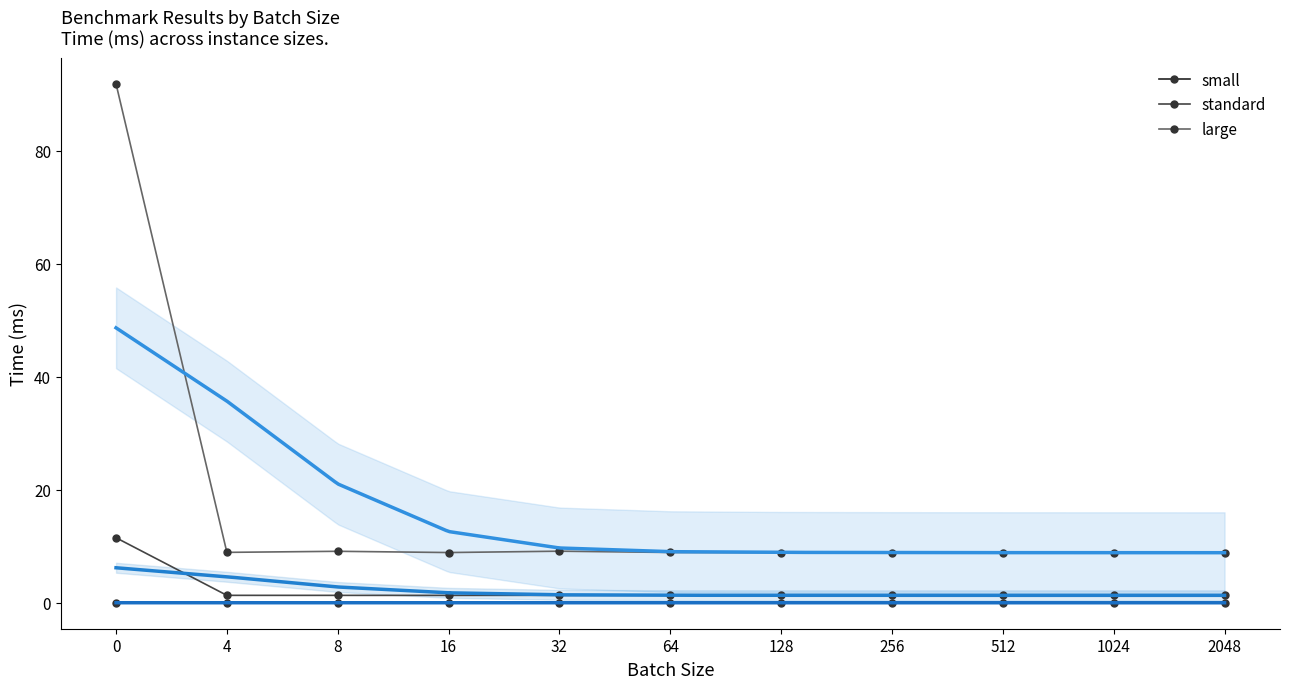

True or false: large and small cross at least once.

False